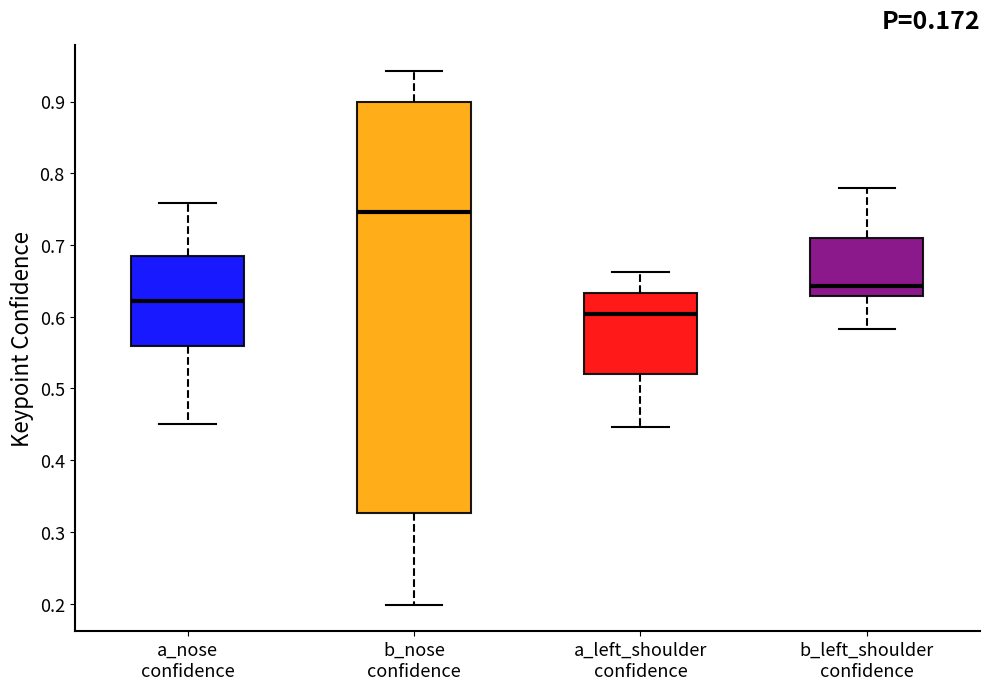

Which box's median line is the lowest?

a_left_shoulder confidence